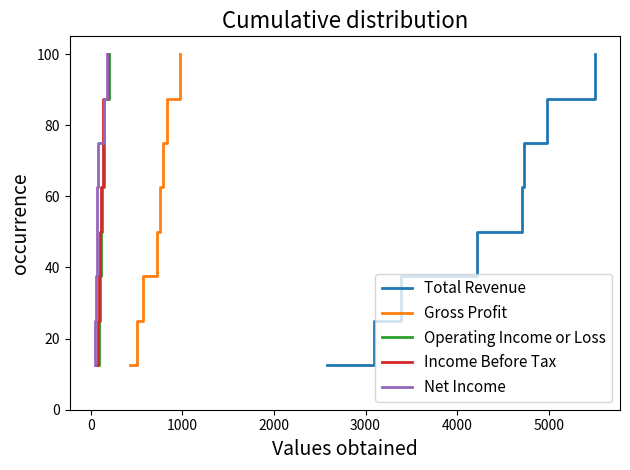

Which series has the largest range (max minus min)?

Total Revenue